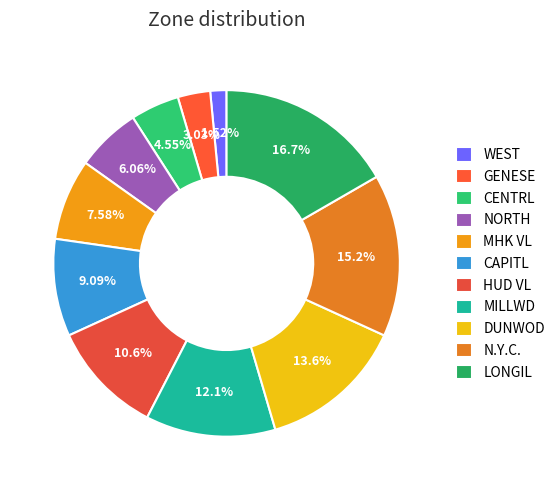

To the nearest percent, what percentage of the pie is NORTH?

6%